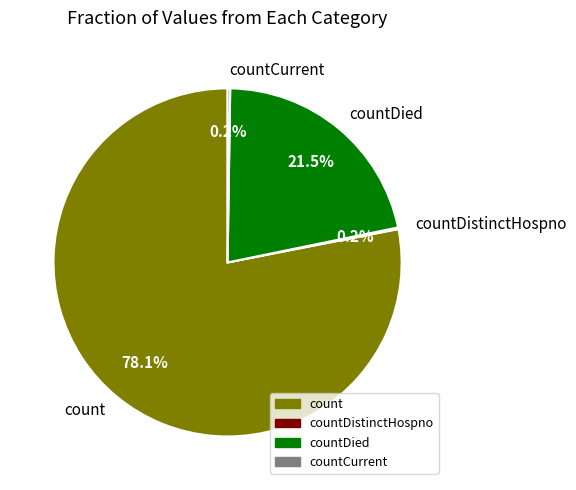

What portion of the pie excludes countDied?

78.5%